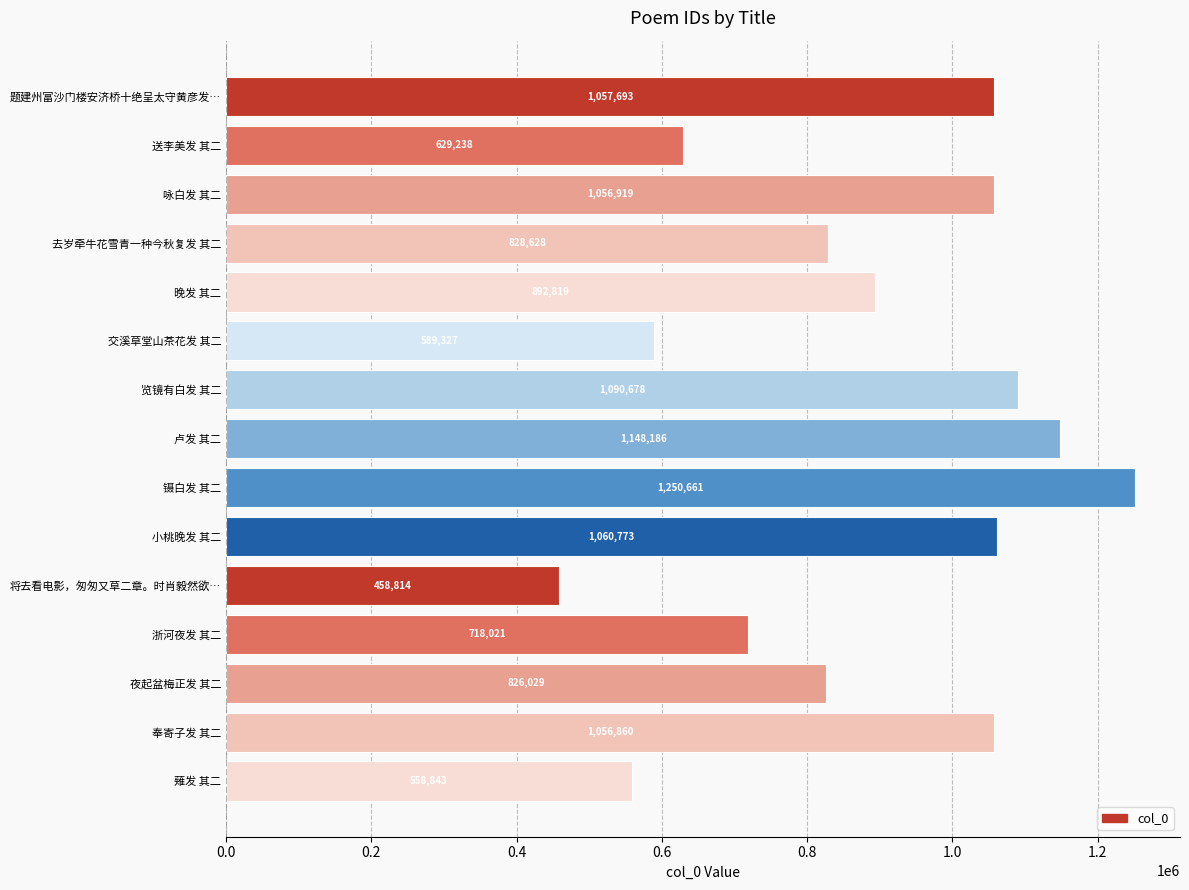

What is the average value?

881566